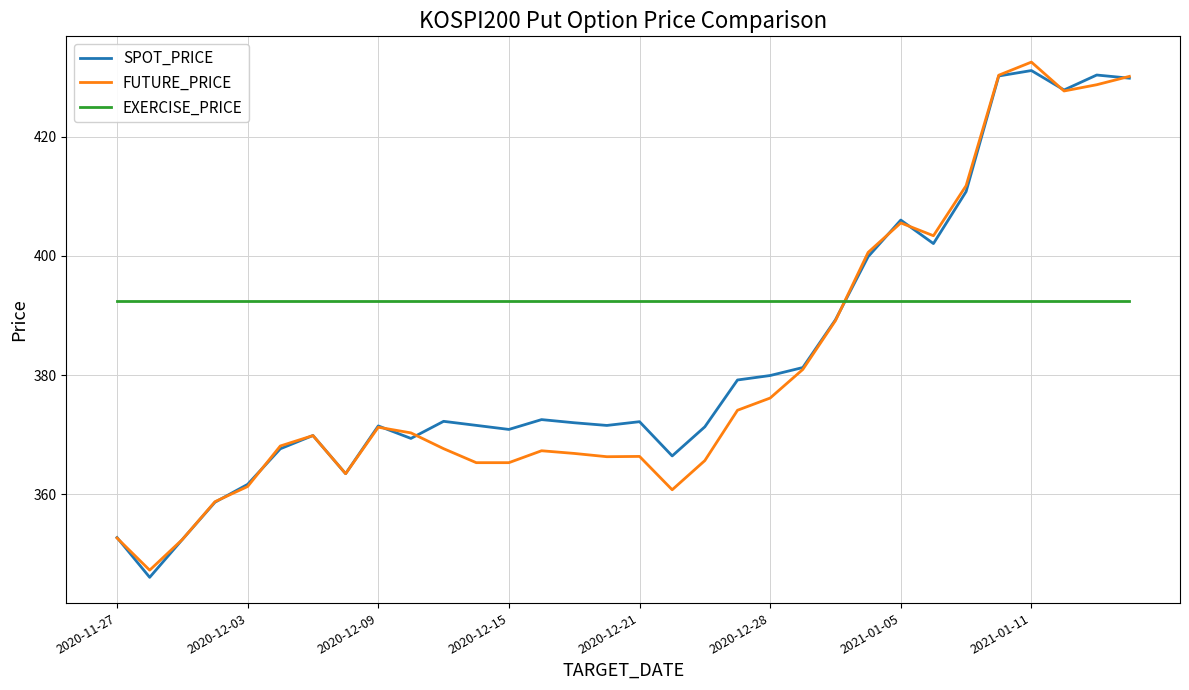

True or false: EXERCISE_PRICE and FUTURE_PRICE intersect in this chart.

True